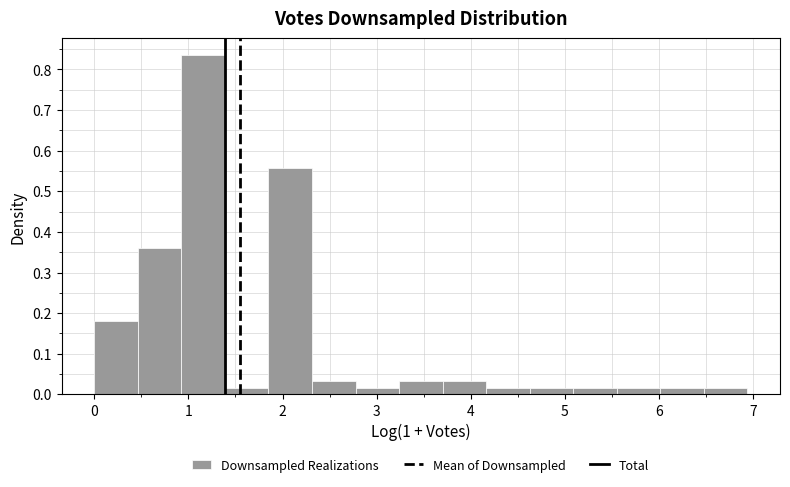

Reading left to right, transcribe this chart: for each bar, give the range it covers on the x-axis and its height. Neither the bar edges nor the heights are printed on the chart, so give them approximately, as read against the axes.

0.0 to 0.5: 0.18
0.5 to 0.9: 0.36
0.9 to 1.4: 0.84
1.4 to 1.9: 0.02
1.9 to 2.3: 0.56
2.3 to 2.8: 0.03
2.8 to 3.2: 0.02
3.2 to 3.7: 0.03
3.7 to 4.2: 0.03
4.2 to 4.6: 0.02
4.6 to 5.1: 0.02
5.1 to 5.6: 0.02
5.6 to 6.0: 0.02
6.0 to 6.5: 0.02
6.5 to 6.9: 0.02